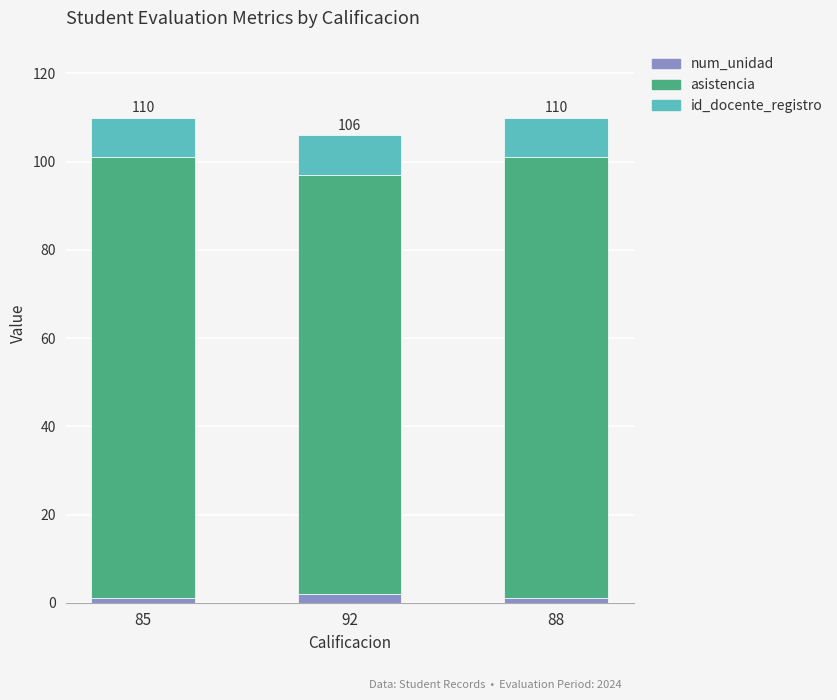

What is the sum of all num_unidad values?

4